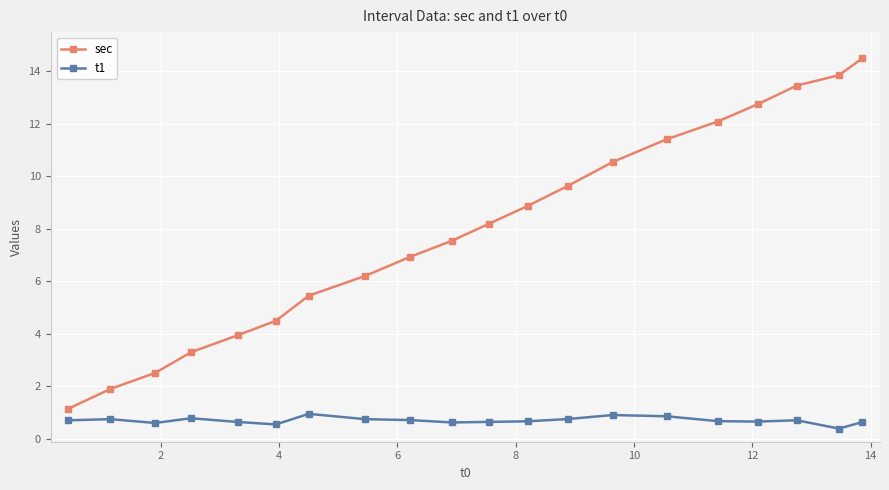

What is the maximum value for sec?

14.5